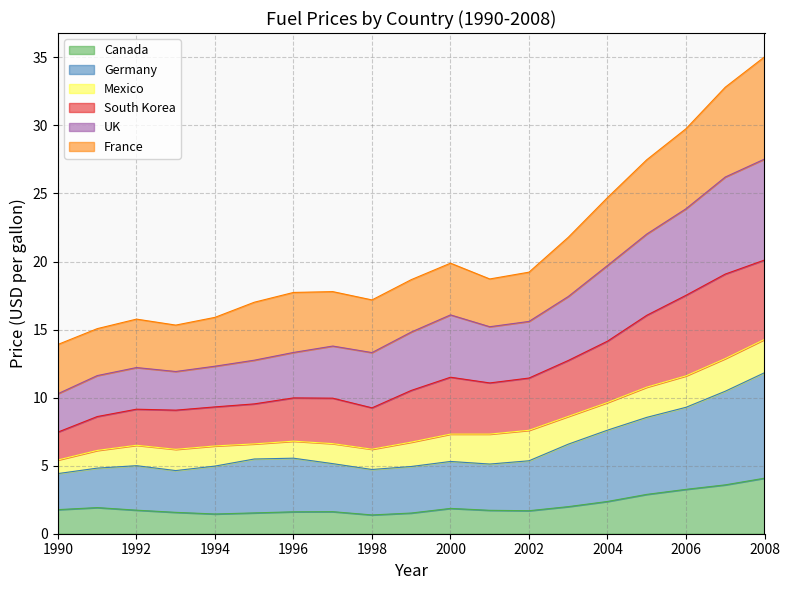

The Canada series shows 1.4 at 1998. True or false?

True